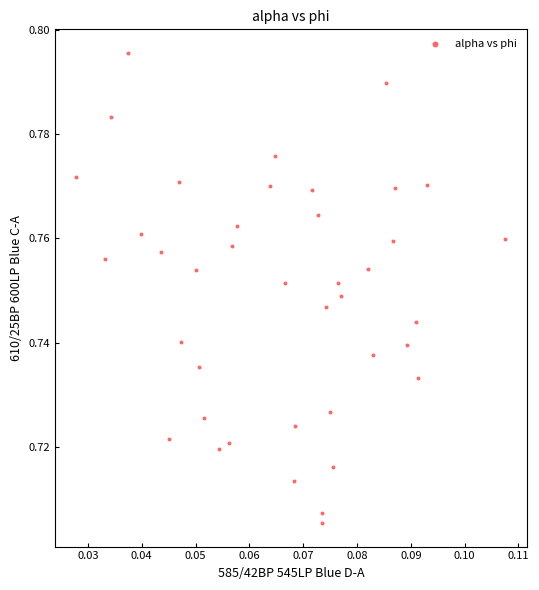

How many data points are displayed?

40